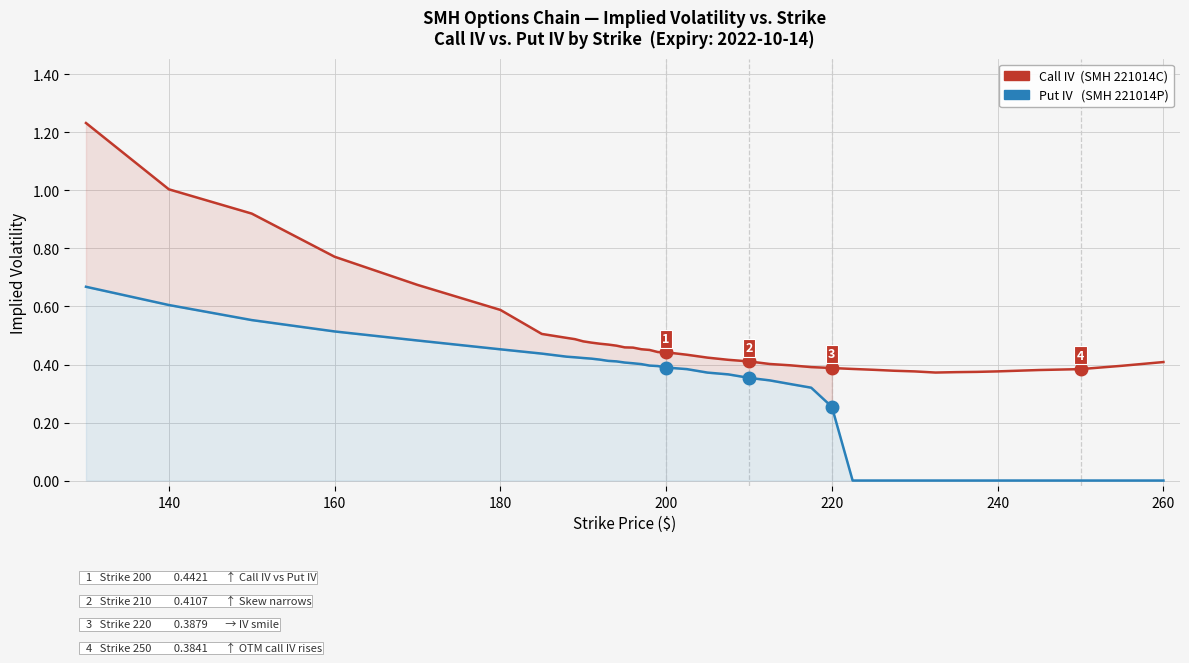

The value of Put IV:  SMH 221014P (American put, SMH) at 31 is -0.2. True or false?

False